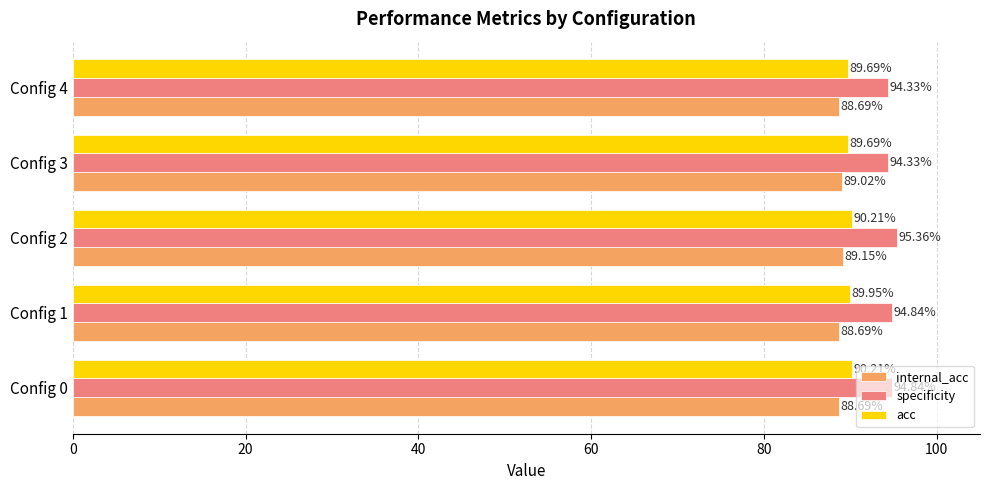

What is the greatest value displayed?

95.4